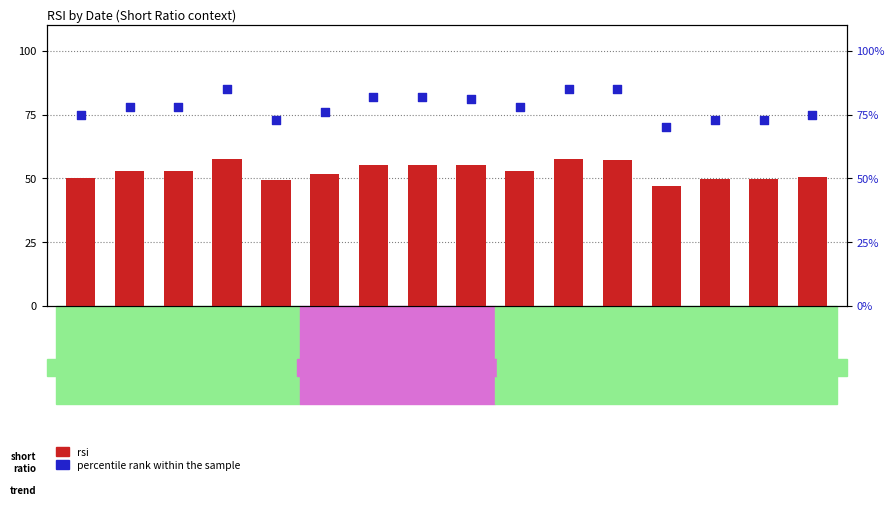

What are all the series names shown in the legend?

rsi, percentile rank within the sample